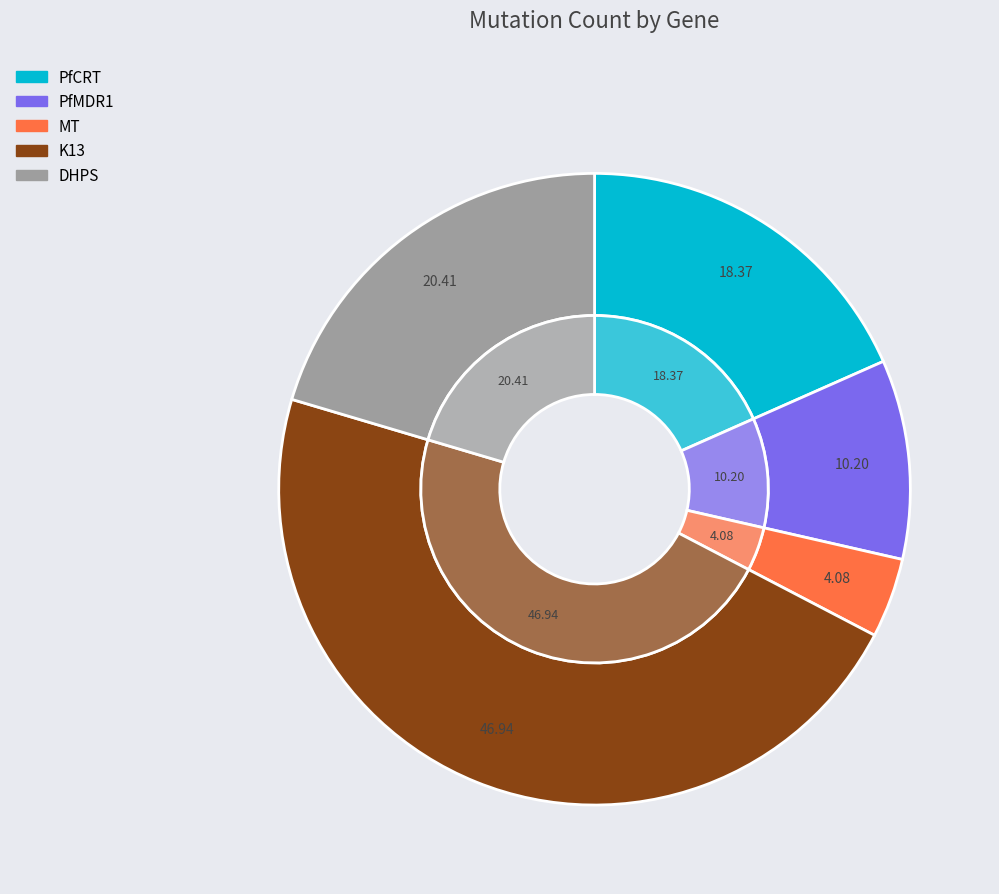

Is it true that PfCRT is 27% of the pie?

False